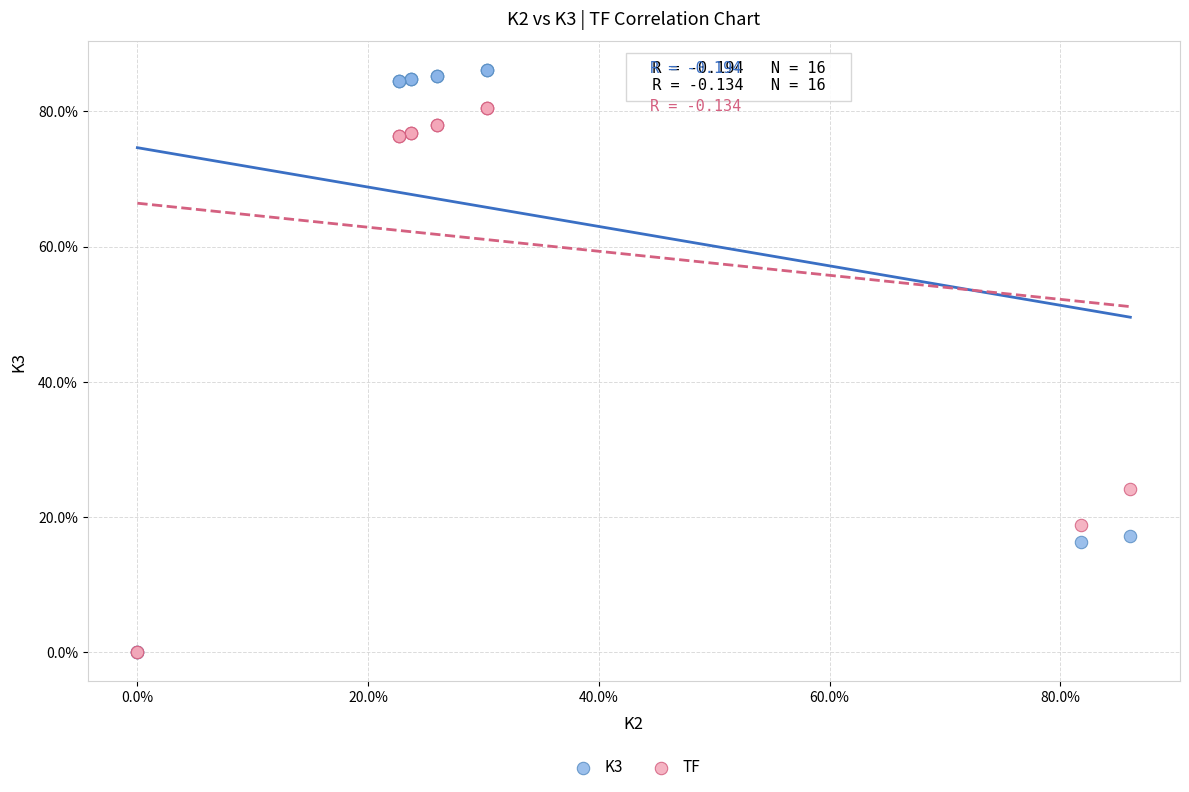

Which series reaches the maximum Y coordinate?

K3